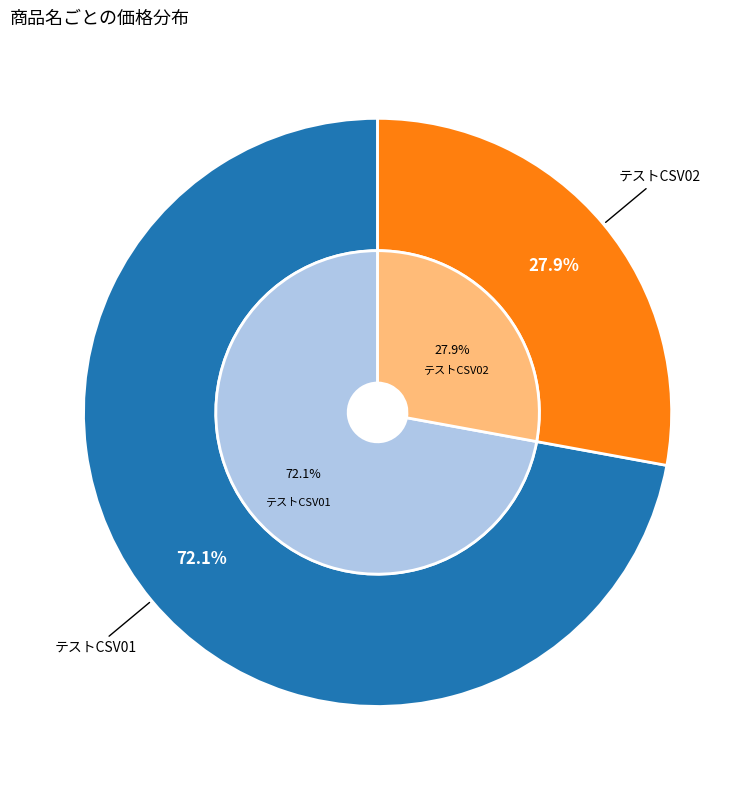

Combined, what portion of the pie is テストCSV02 and テストCSV01?

100.0%